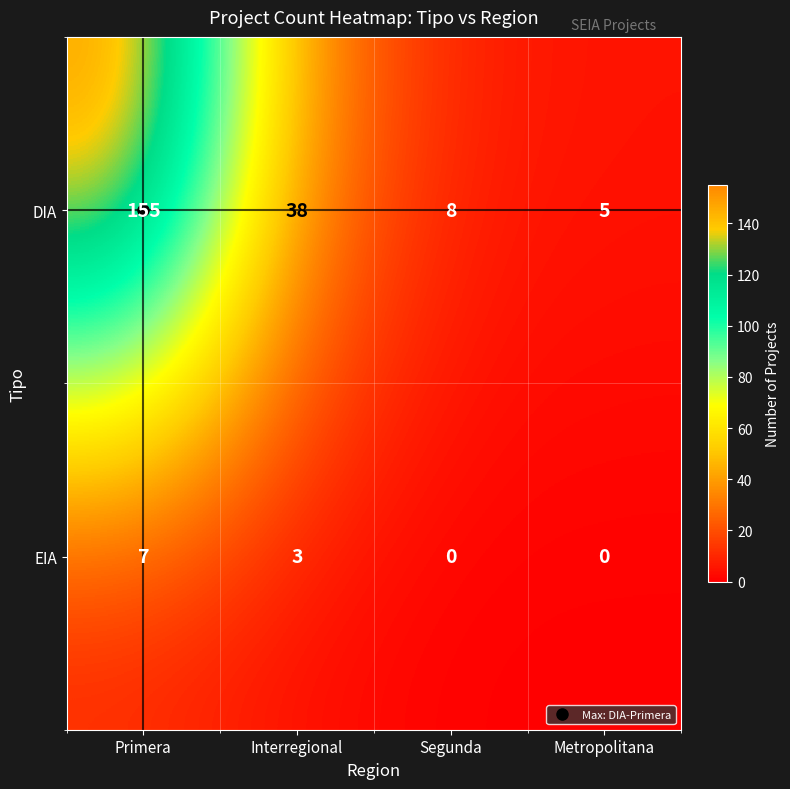

What is the sum of all DIA values?

206